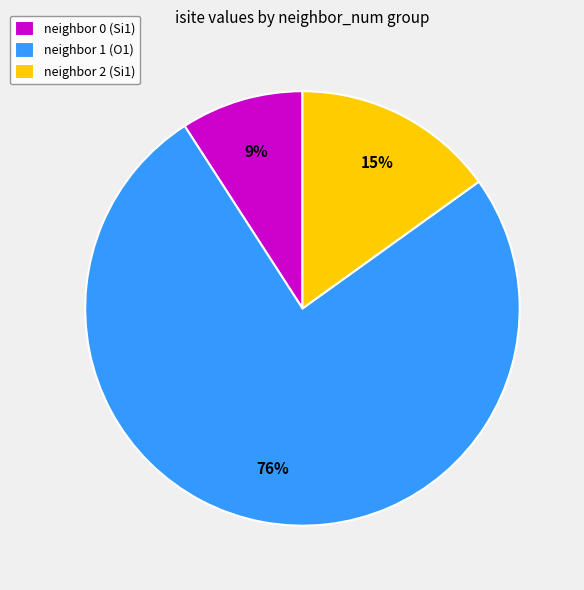

To the nearest percent, what is the average slice percentage?

33%